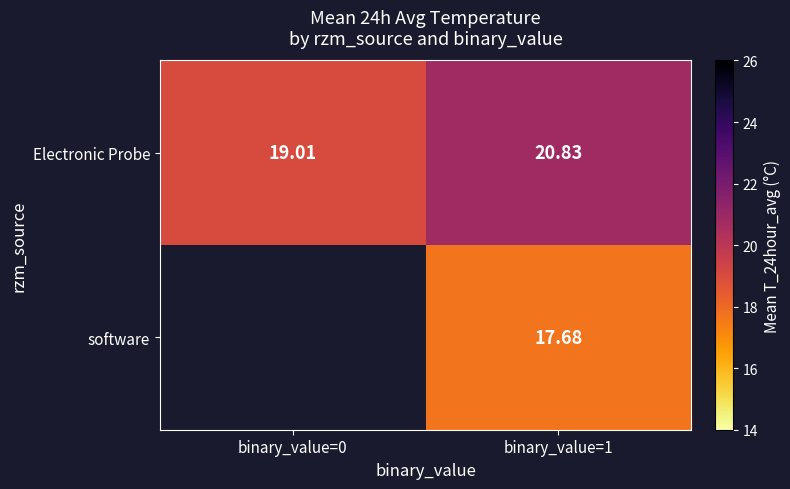

At which label does software first exceed 17?

binary_value=1